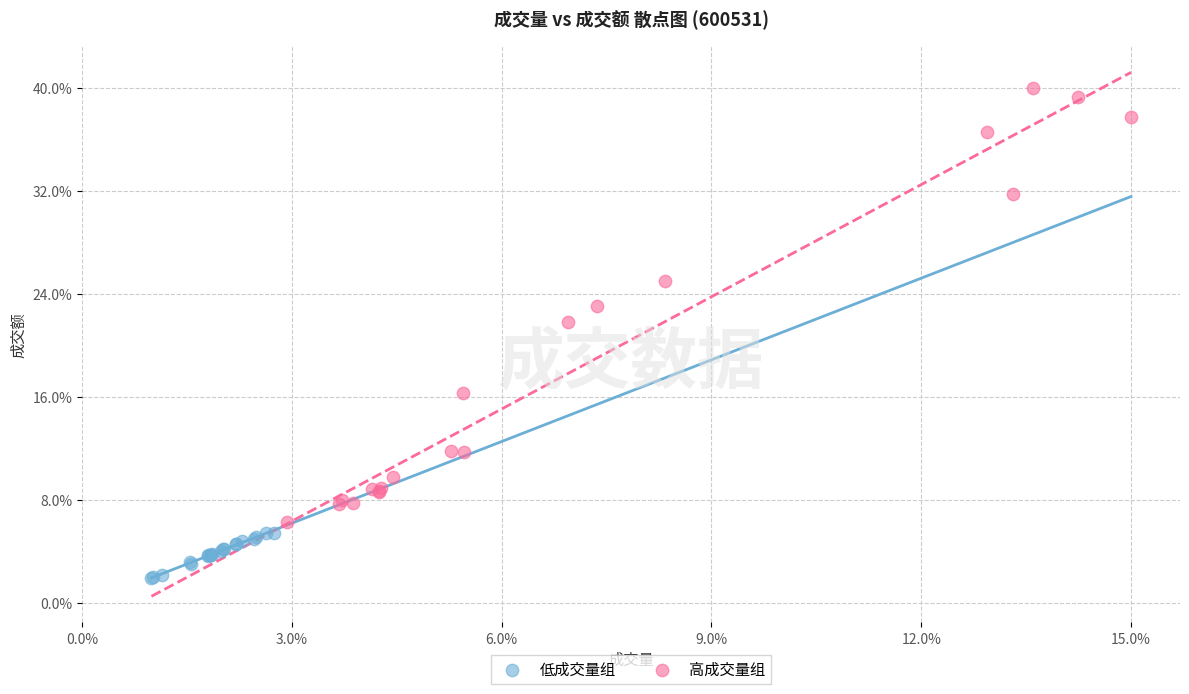

Which series contains the lowest Y value?

低成交量组